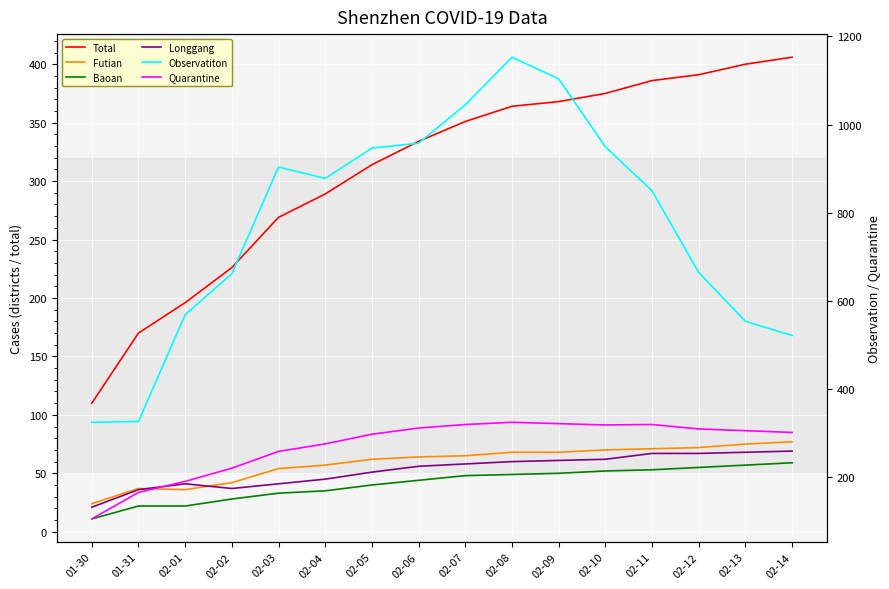

At which category does the chart reach its peak across all series?

02-08